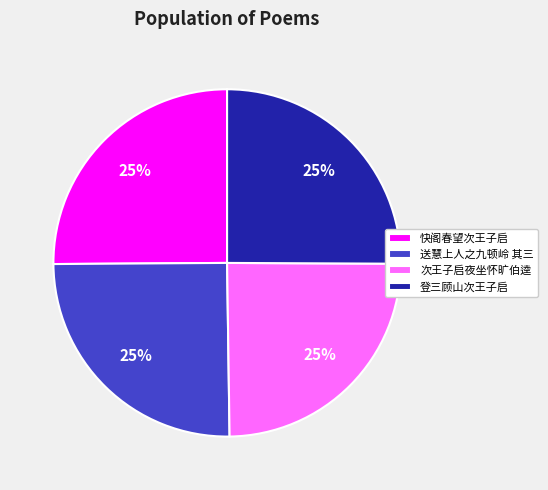

Does 次王子启夜坐怀旷伯逵 account for over 50% of the chart?

No